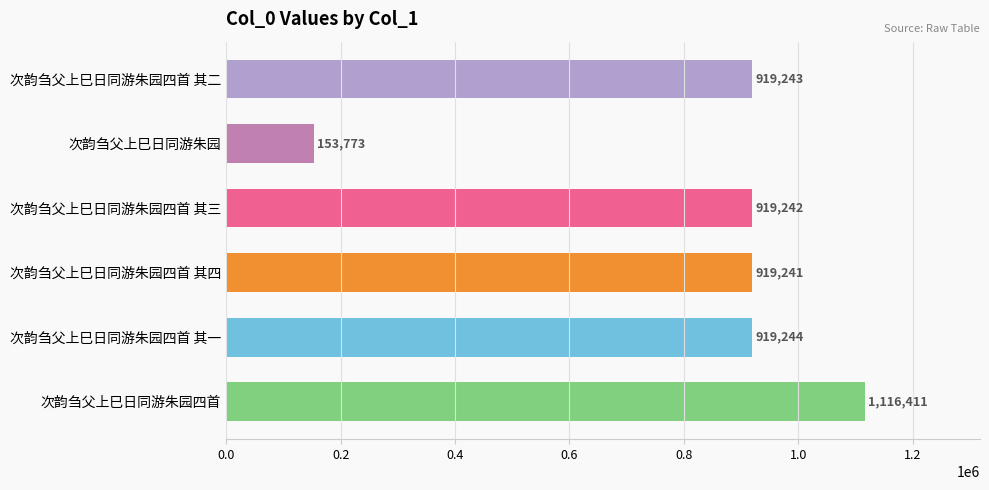

Reading top to bottom, list all the values displayed in this chart.

919243	153773	919242	919241	919244	1116411